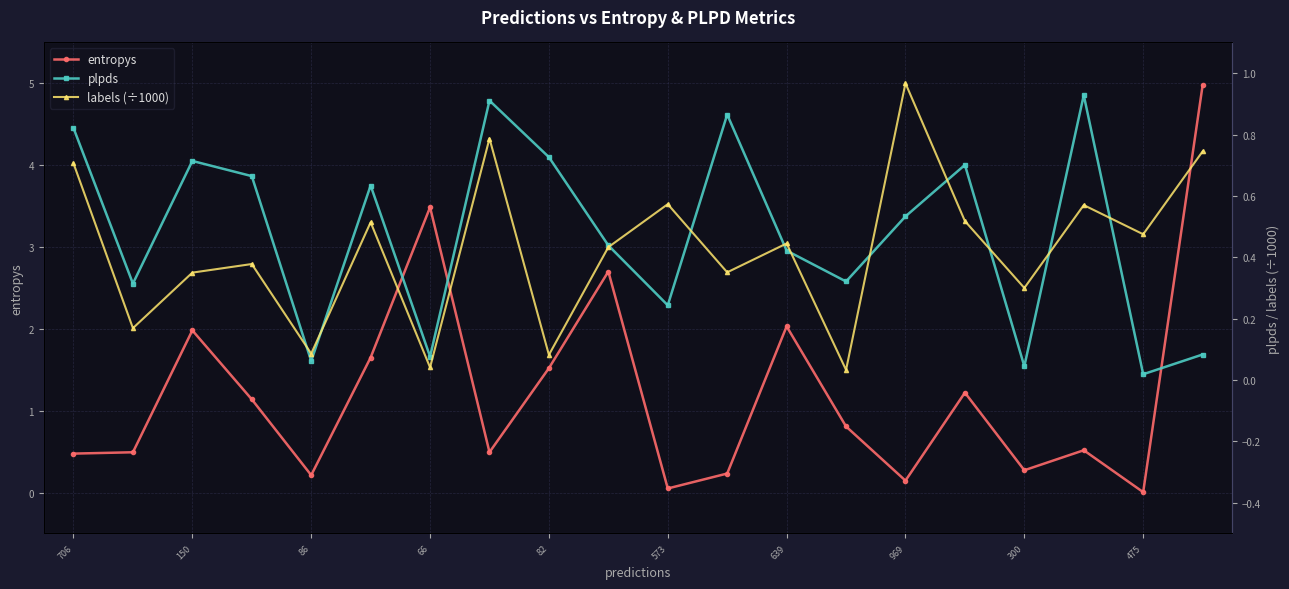

What is the sum of all plpds values?

9.5